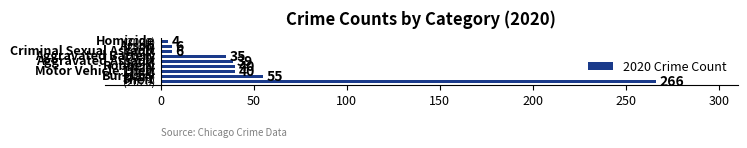

What is the average value?

55